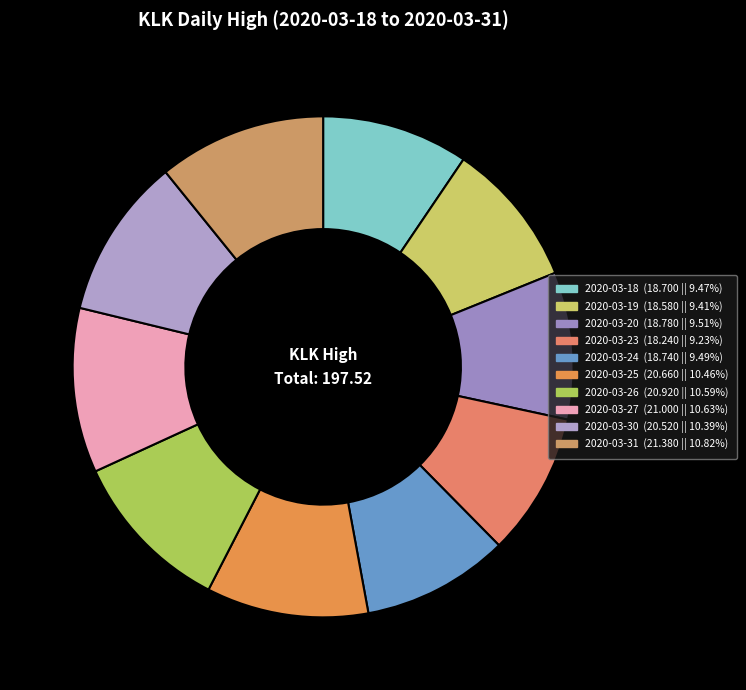

Does 2020-03-24 represent more than half of the total?

No